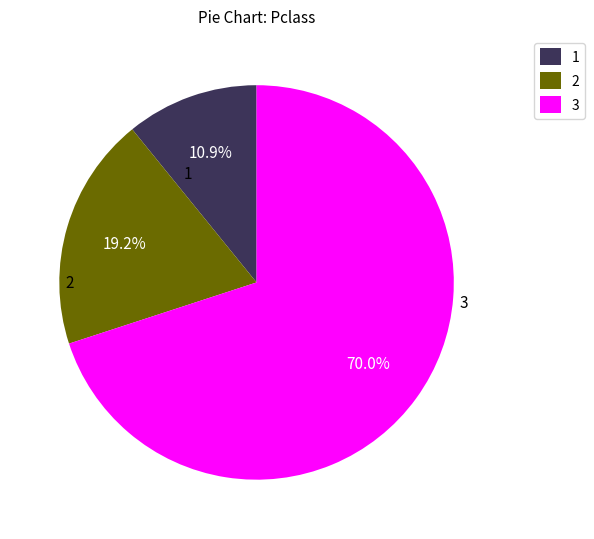

Is there a majority slice in this chart?

Yes